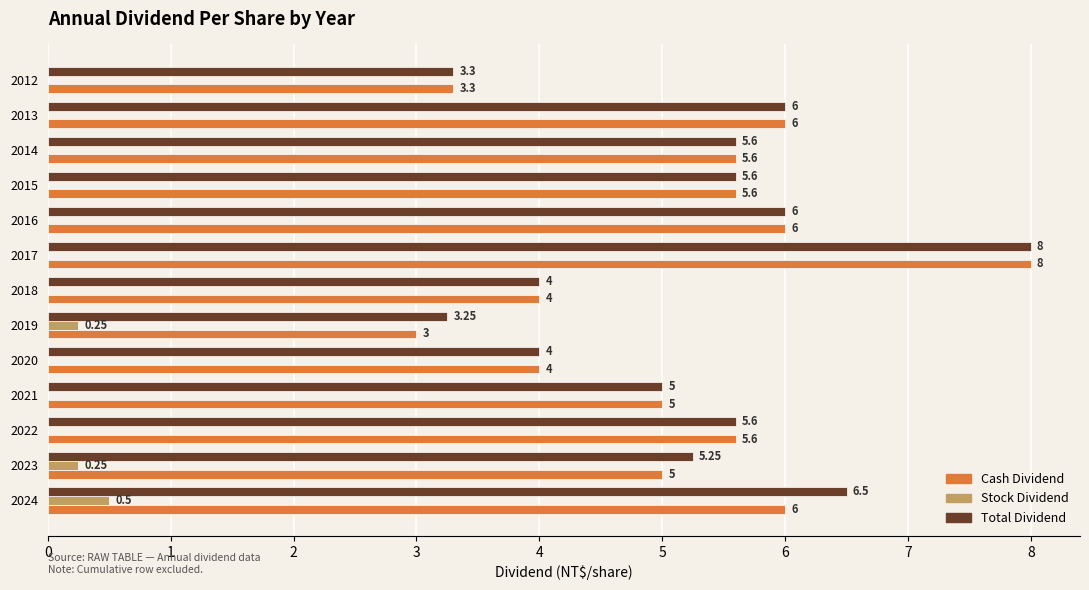

Which series has the largest total across all categories?

Total Dividend